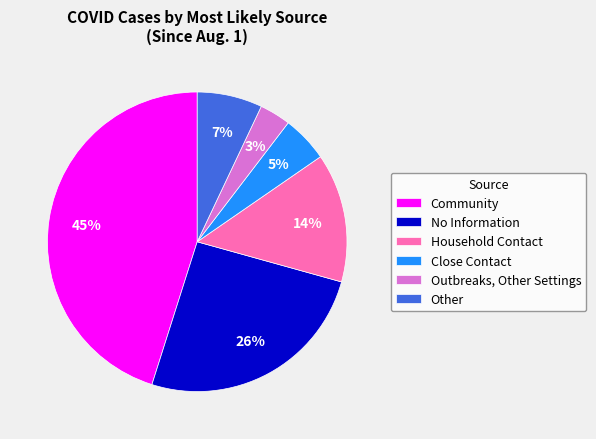

Which category has the biggest portion of the pie?

Community